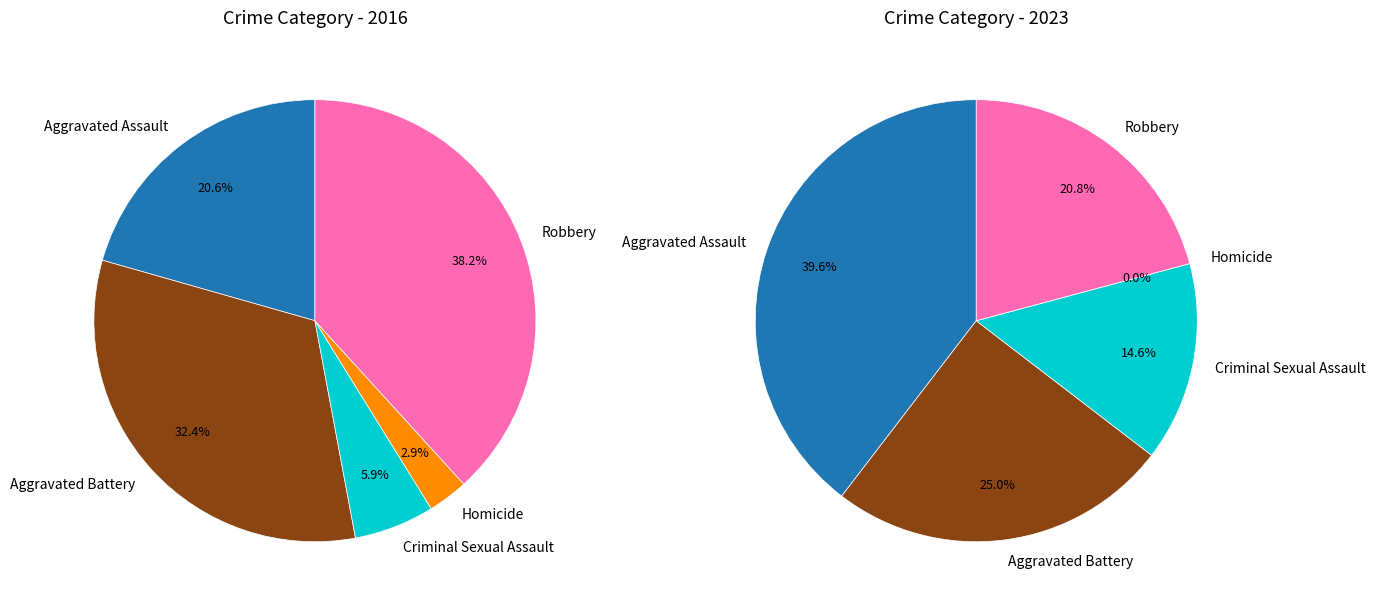

How many slices are in this pie chart?

5